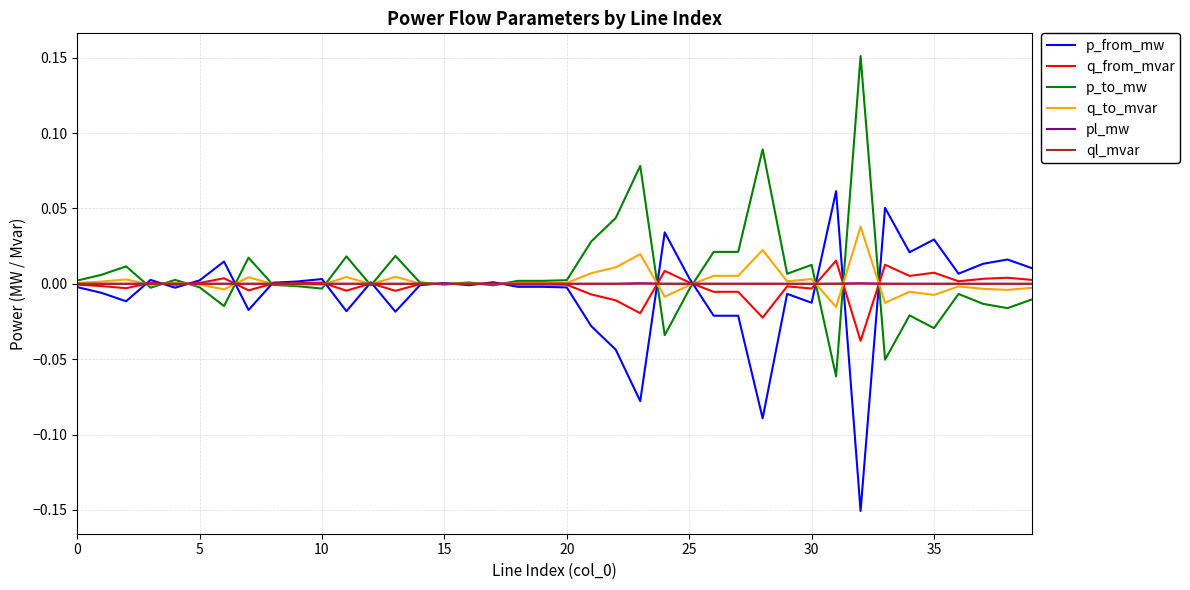

At which category is the sum across all series the highest?

32